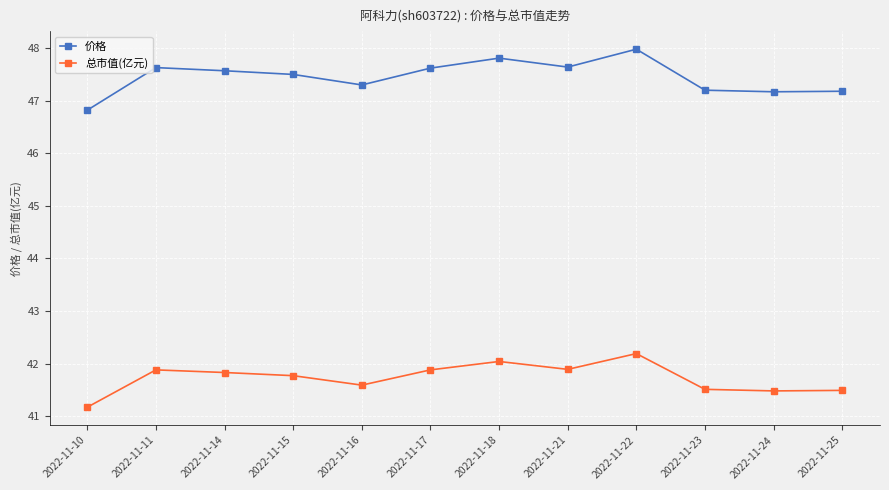

What is the minimum value for 价格?

46.8